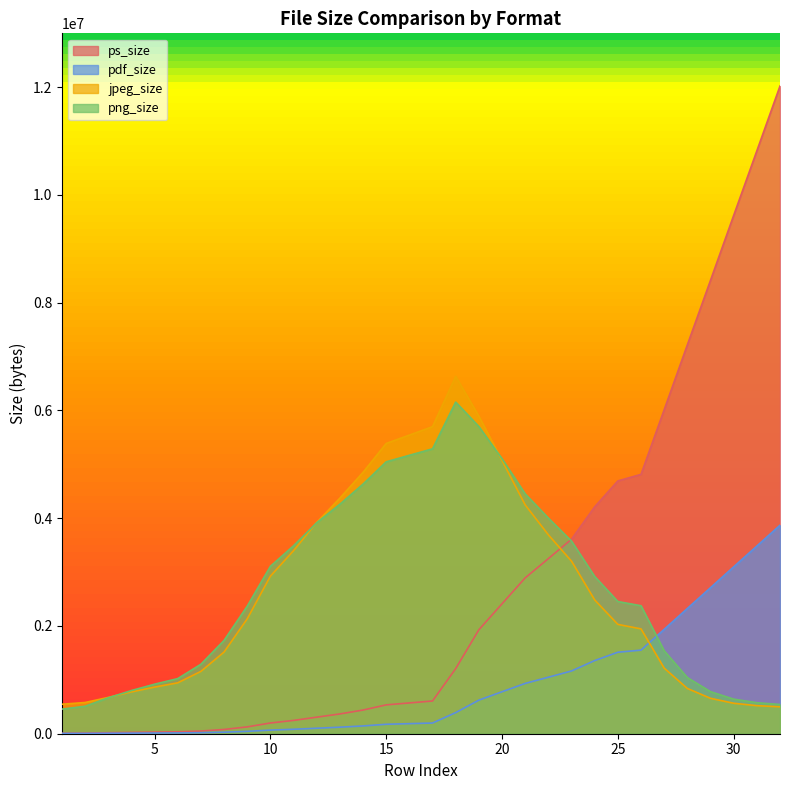

What is the average value of the ps_size series?

2712072